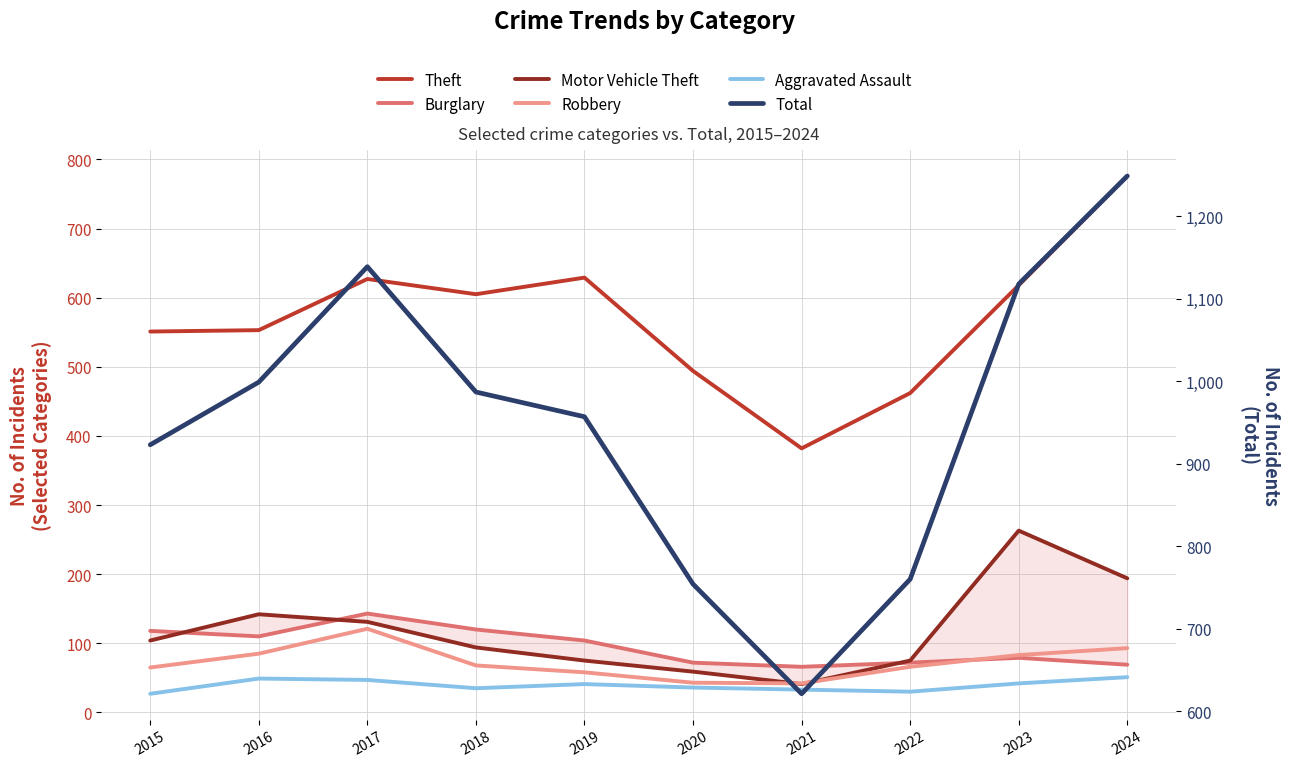

What is the difference between the highest and lowest values at 2017?

1092